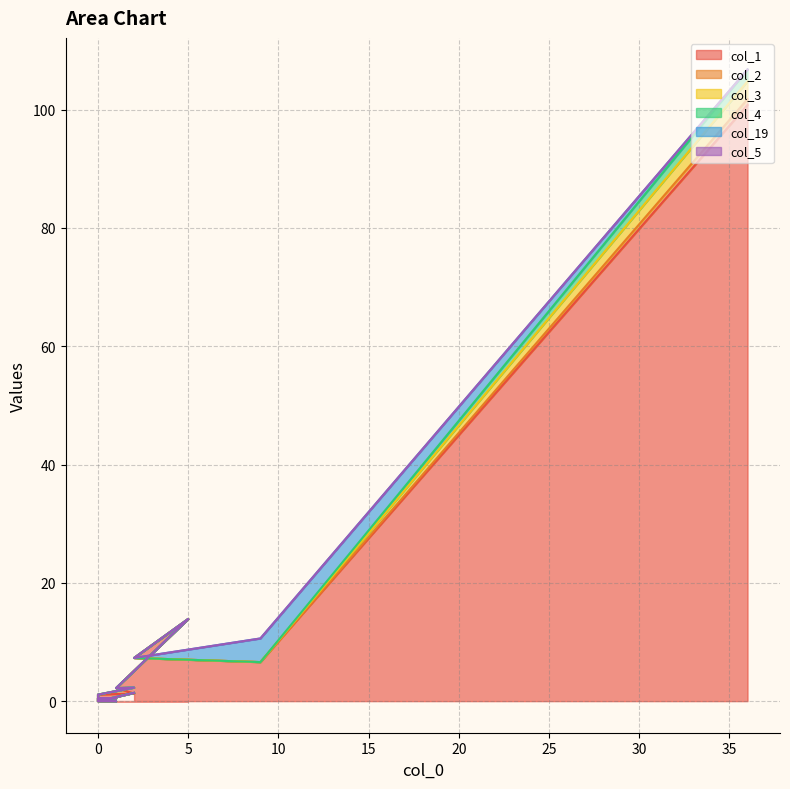

Which category has the lowest value in the col_3 series?

11